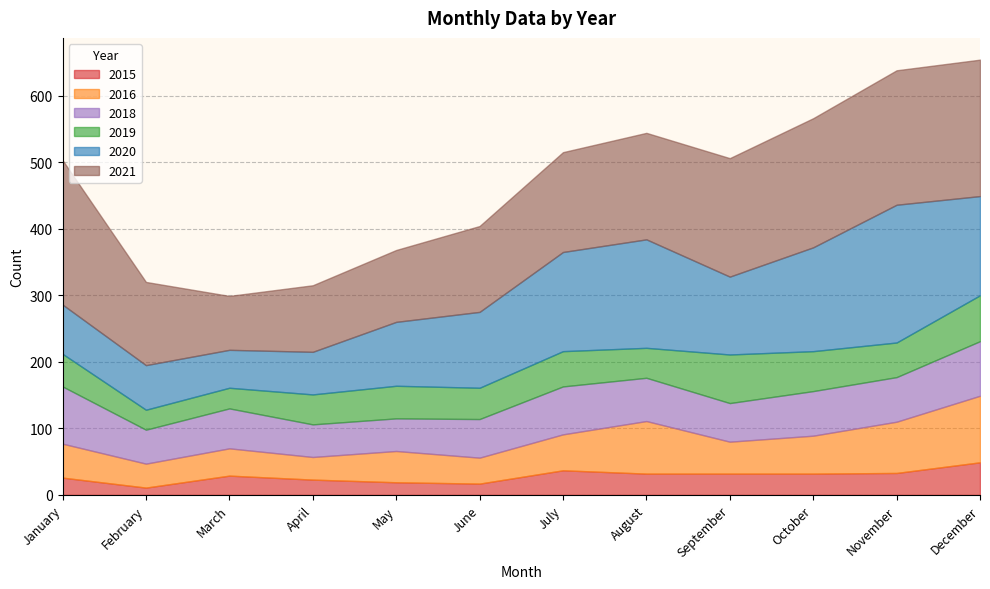

True or false: 2021 has more than 0 points higher than both neighbors.

False